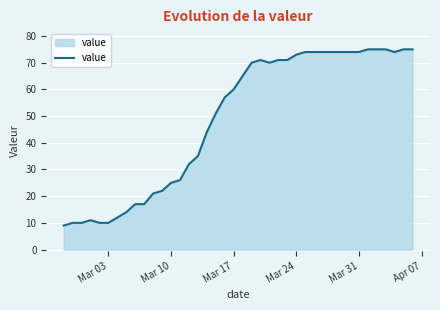

Does the chart have visible grid lines?

Yes